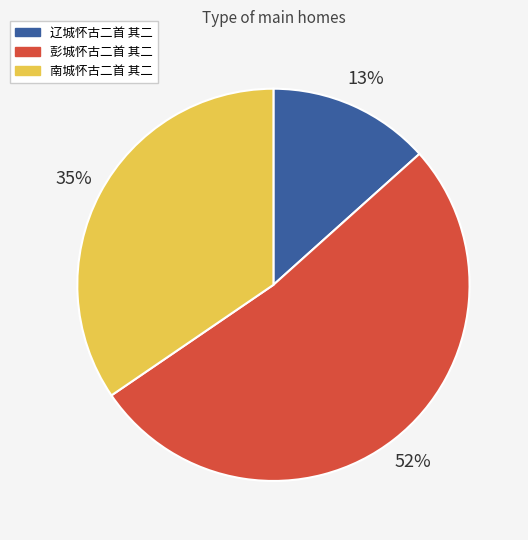

Count the number of slices in the pie.

3